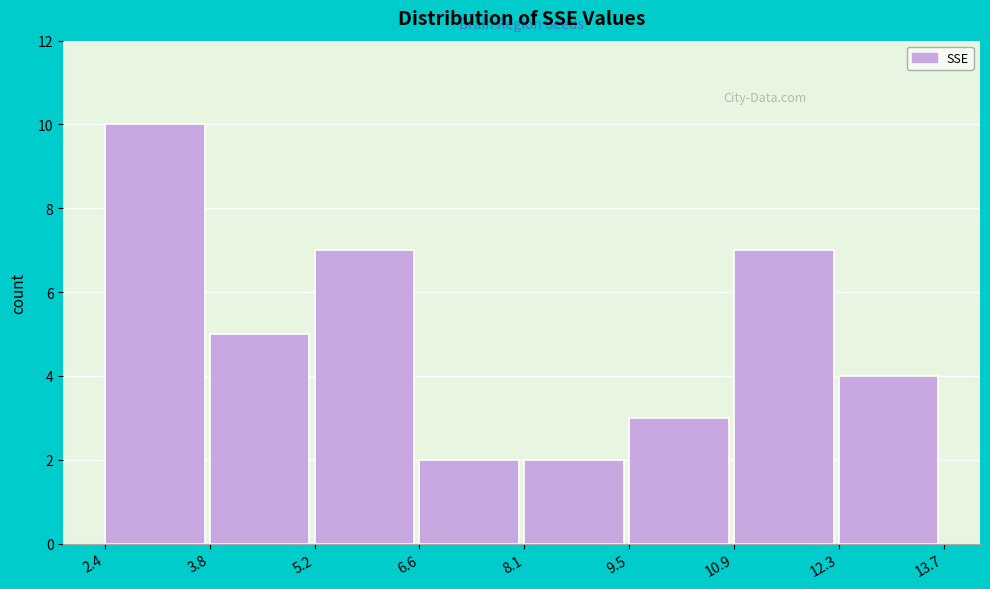

What is the height of the bar covering 8.1 to 9.5 on the x-axis? The values are not printed on the chart, so give them approximately, as read against the axis.

2